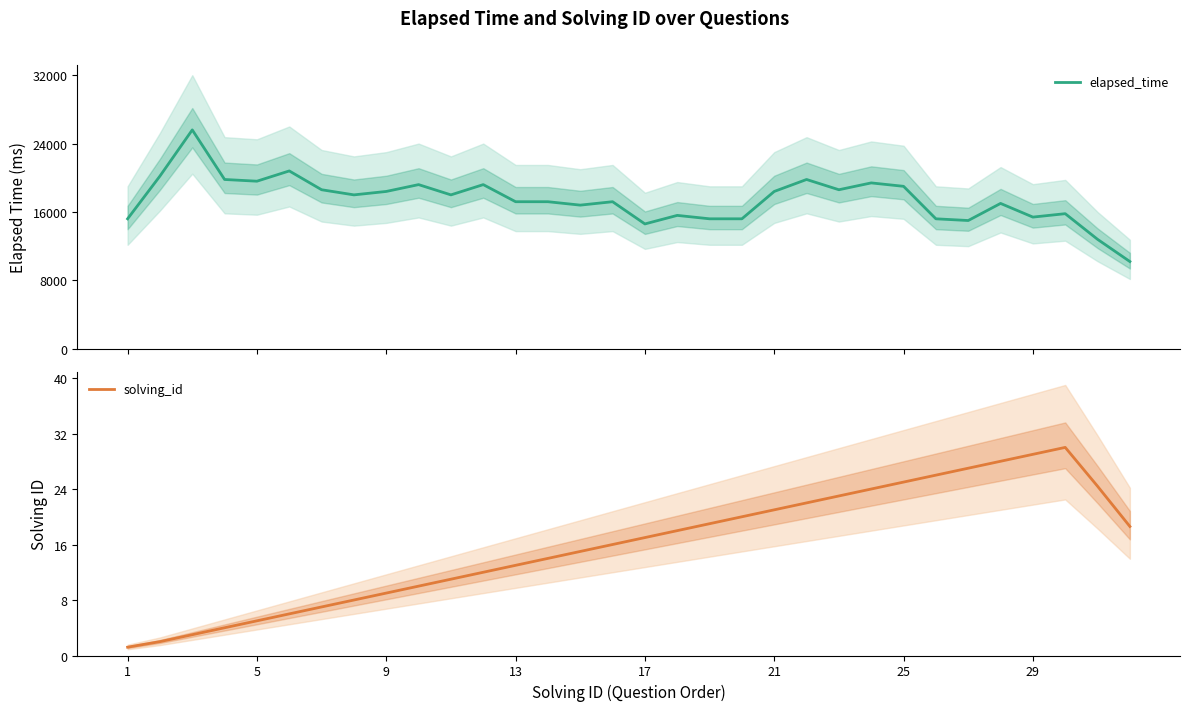

What is the lowest value of the elapsed_time series?

10200